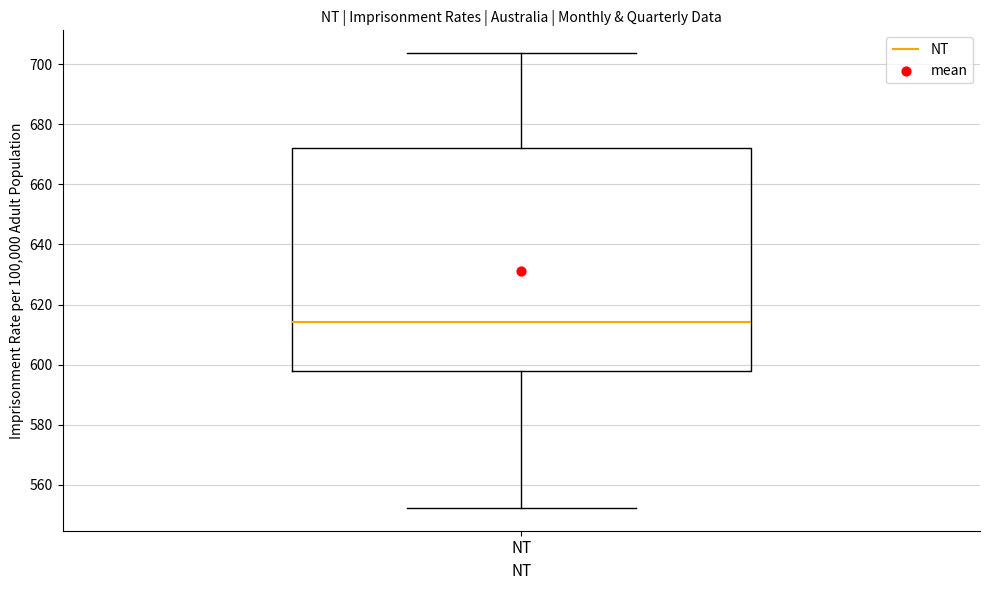

Read this box plot against the y-axis: the position of the median line, the range covered by the box, and the ends of both whiskers. The values are not printed on the chart, so give them approximately, as read against the axis.

median 614, box 598 to 672, whiskers 552 to 704